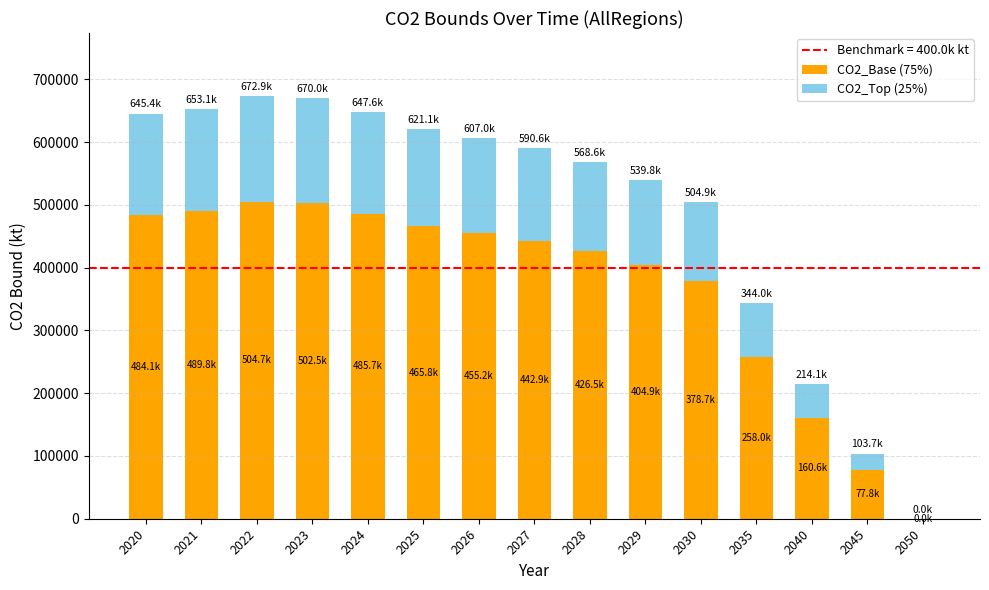

The value of CO2_Base (75%) at 2029 is 404860.8. True or false?

True